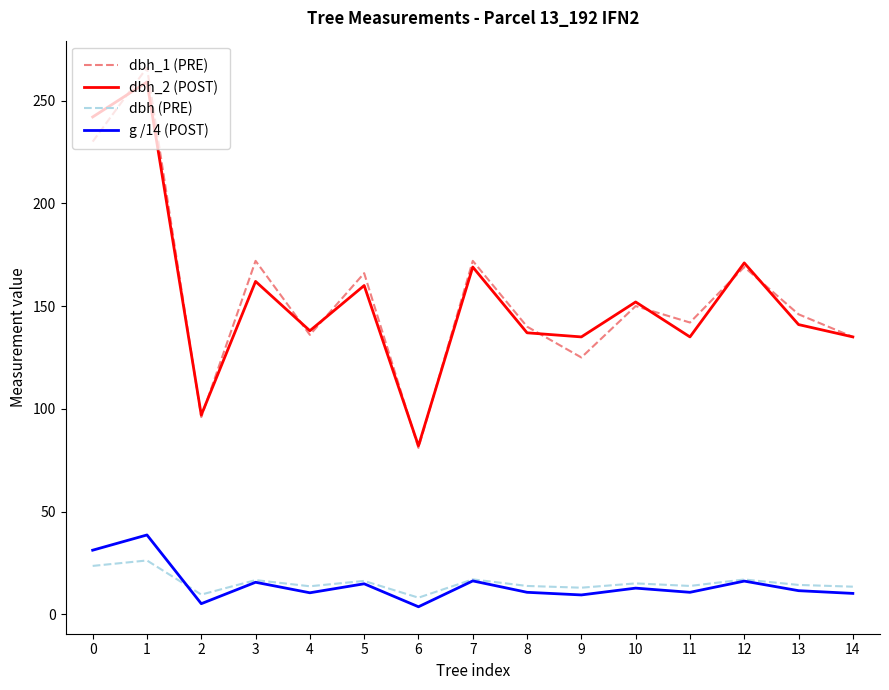

The dbh_1 (PRE) series shows 204.8 at 10. True or false?

False